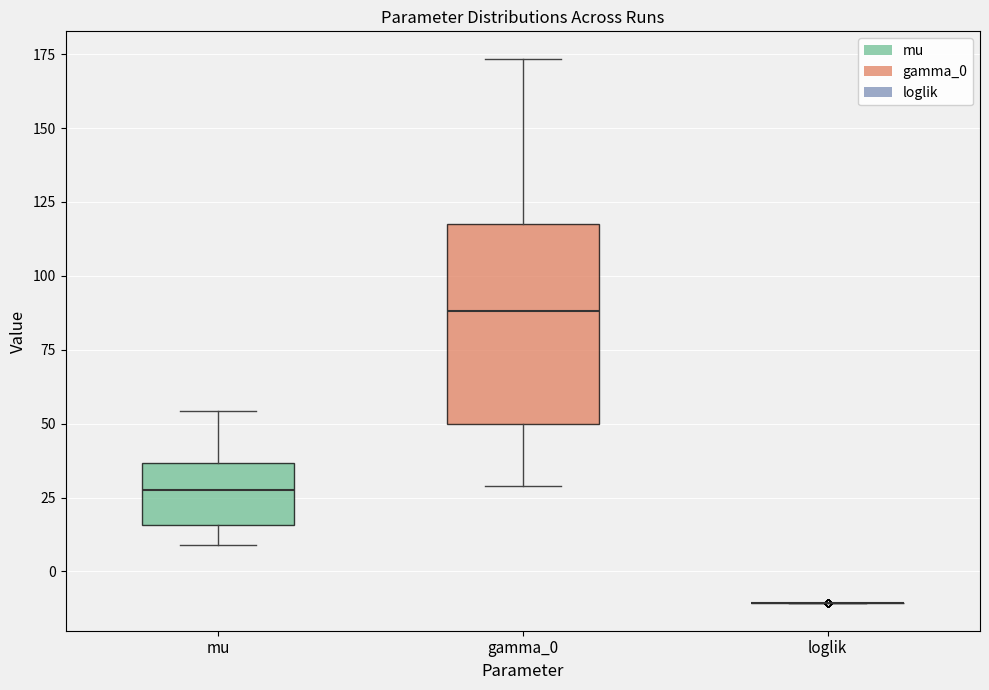

Comparing the boxes themselves (not the whiskers), which one is the tallest?

gamma_0